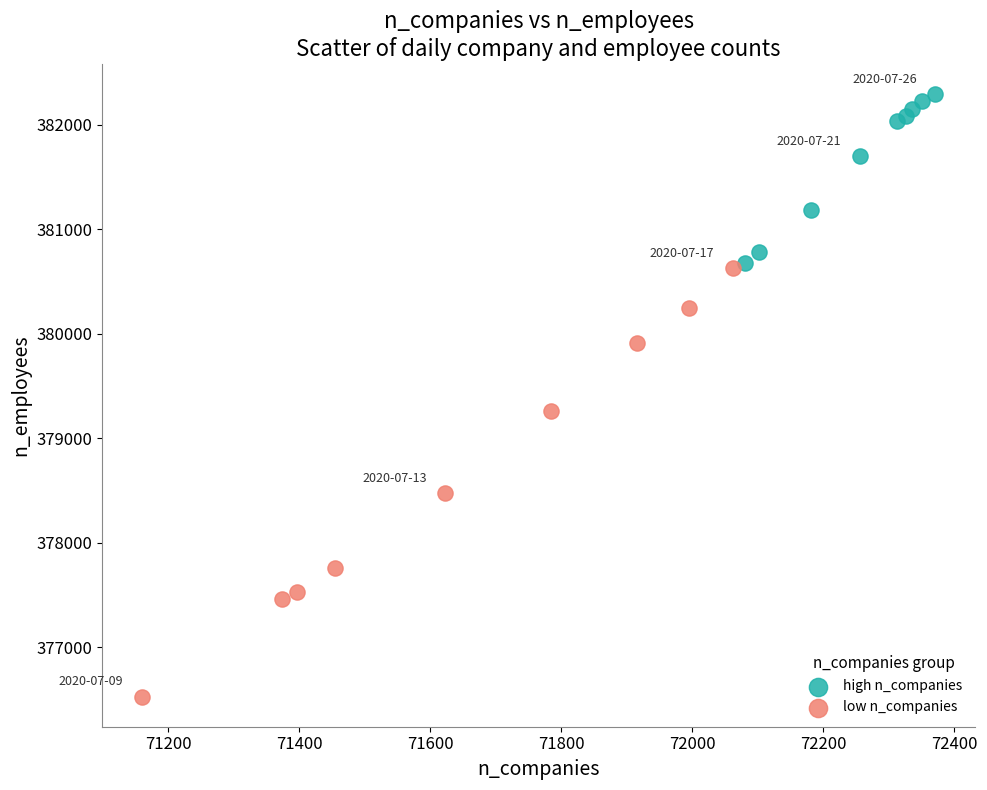

What are all the series names shown in the legend?

high n_companies, low n_companies